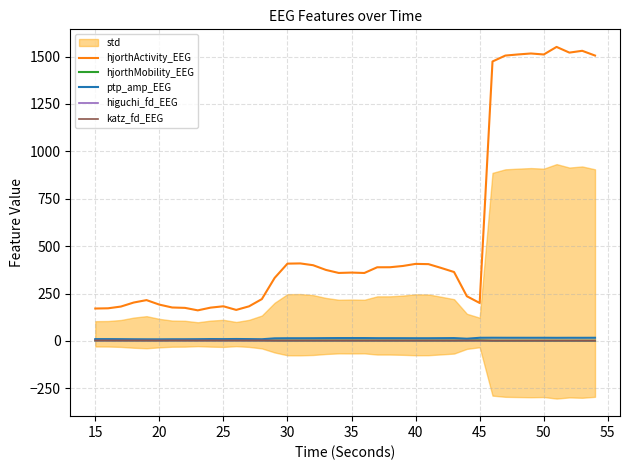

True or false: ptp_amp_EEG and hjorthActivity_EEG cross at least once.

False